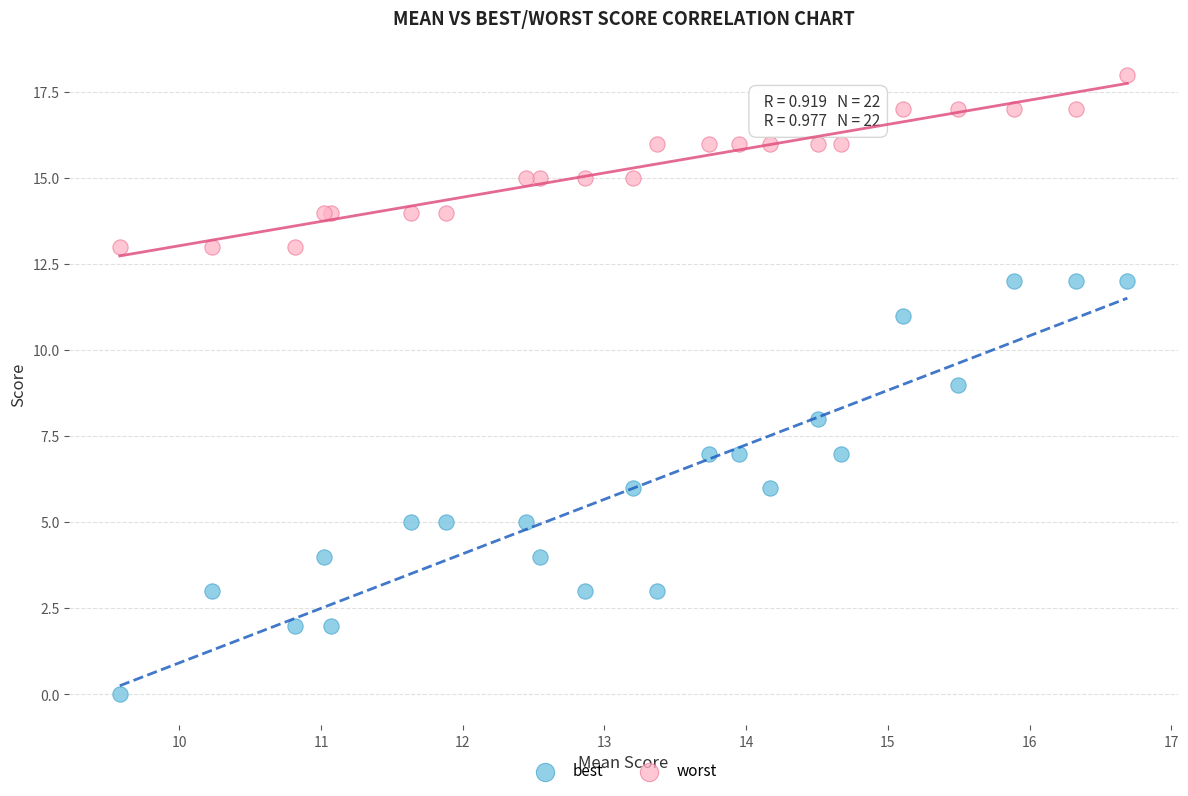

Which series has the widest spread of Y values?

best